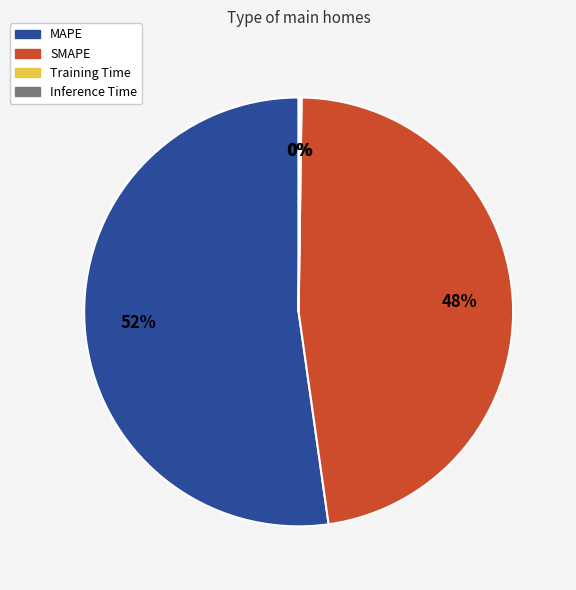

Is there a majority slice in this chart?

Yes